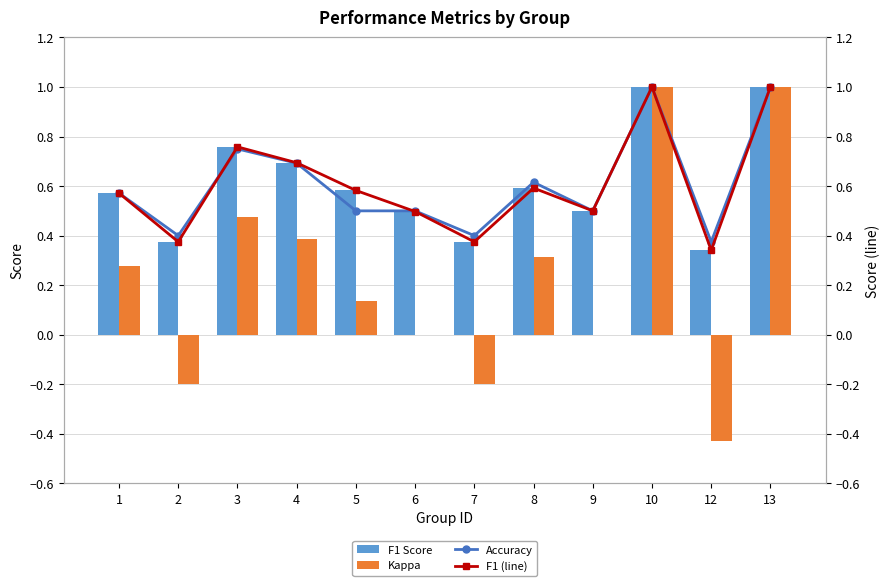

Count the F1 Score values in the range 0 to 1.

12